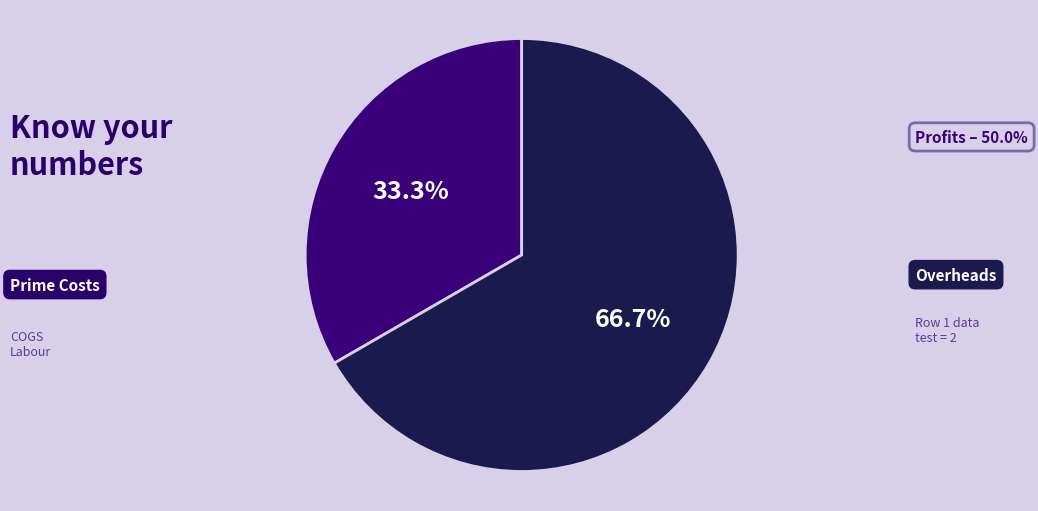

Is there a majority slice in this chart?

Yes